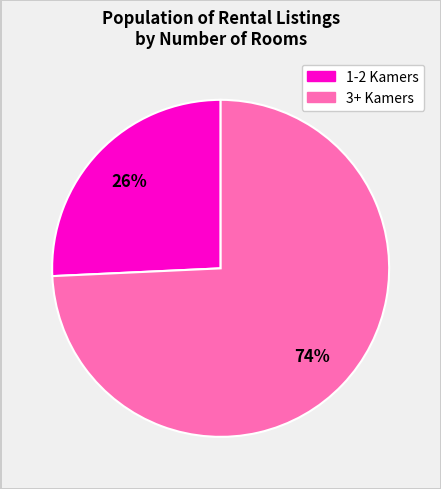

To the nearest percent, what percentage of the pie is 1-2 Kamers?

26%